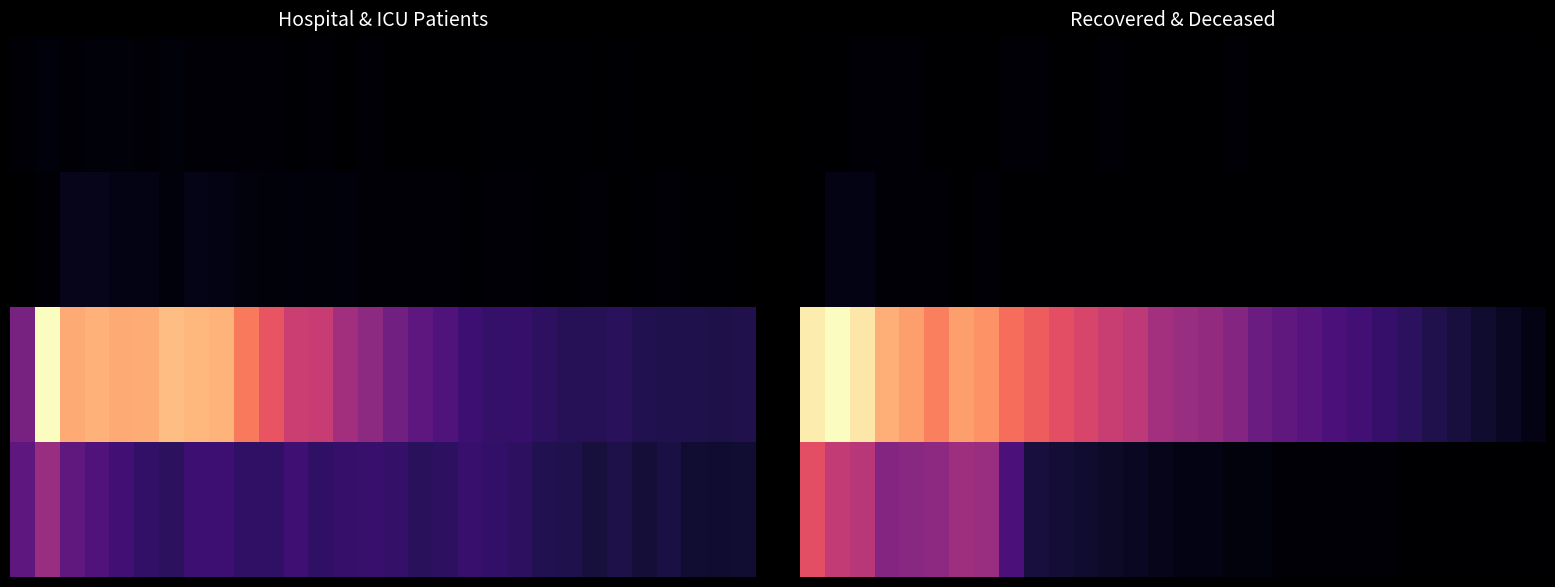

How many series are shown in this chart?

4